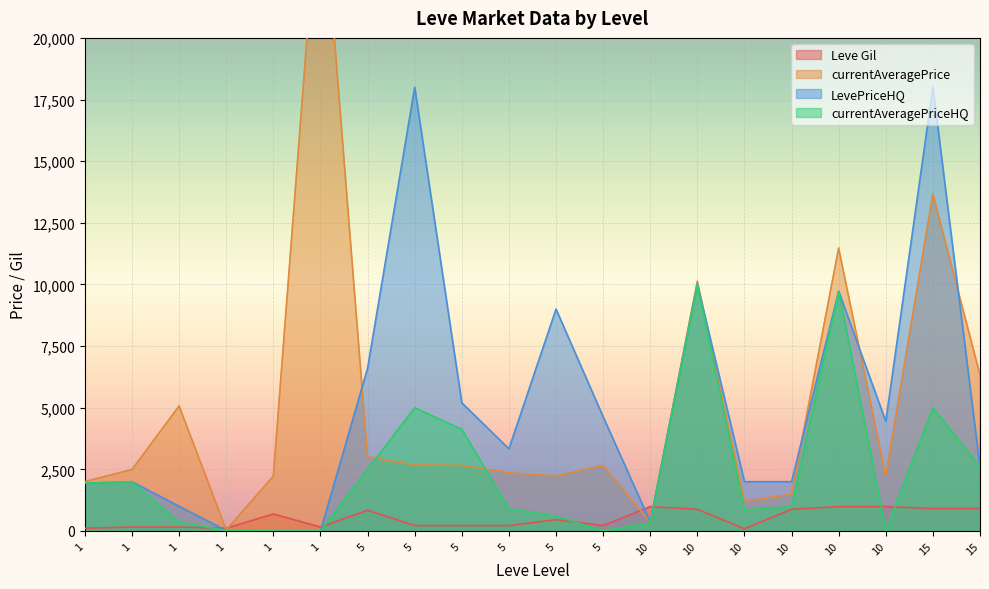

What is the difference between the second highest and second lowest values in the currentAveragePriceHQ series?

9724.8